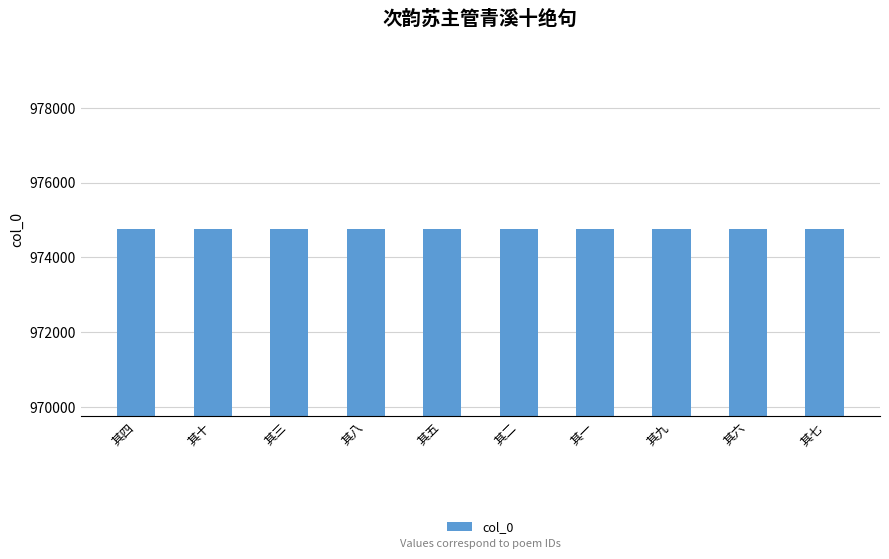

How many bars are there in total?

10